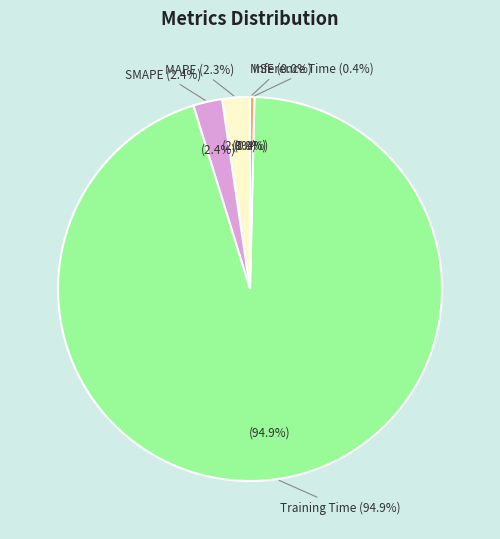

Which category has the biggest portion of the pie?

Training Time